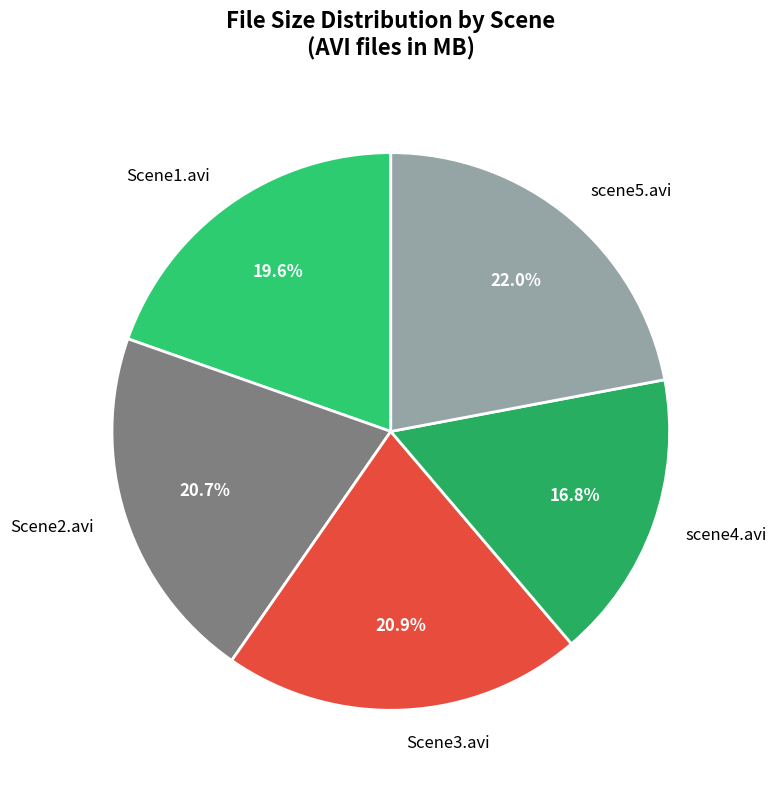

Count the number of slices in the pie.

5